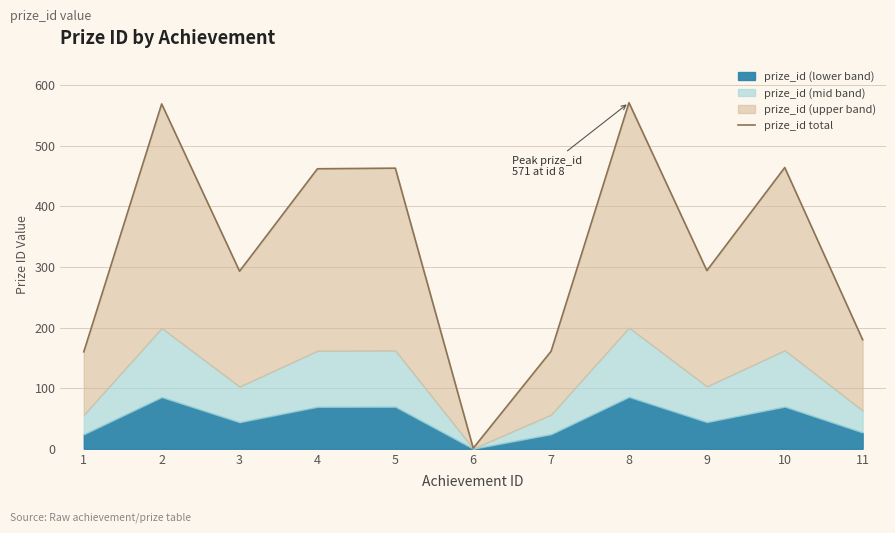

What is the value of the 1st point from the left?

160